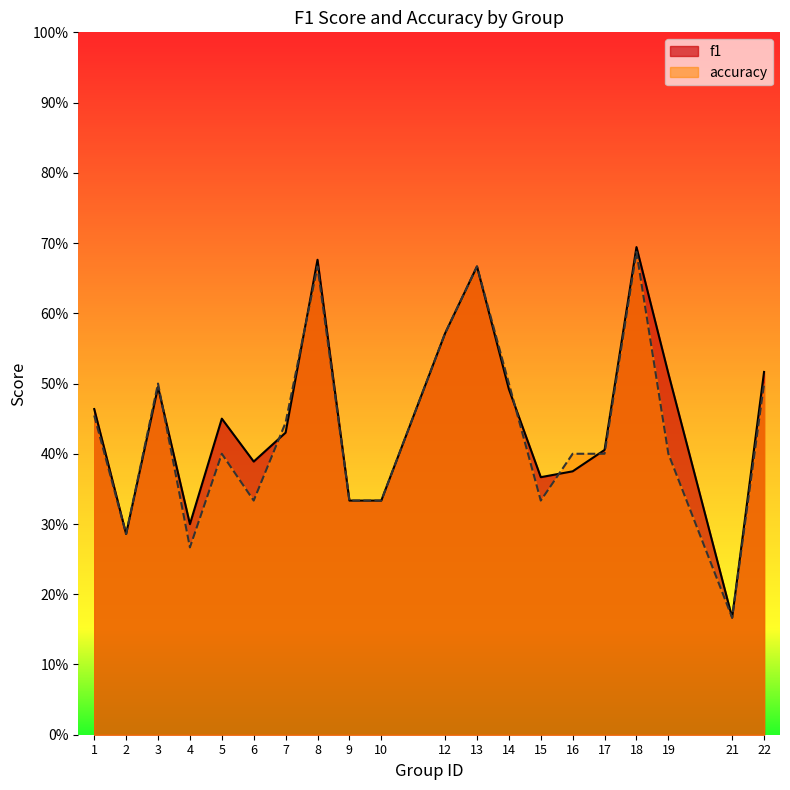

Which series has the largest total across all categories?

f1